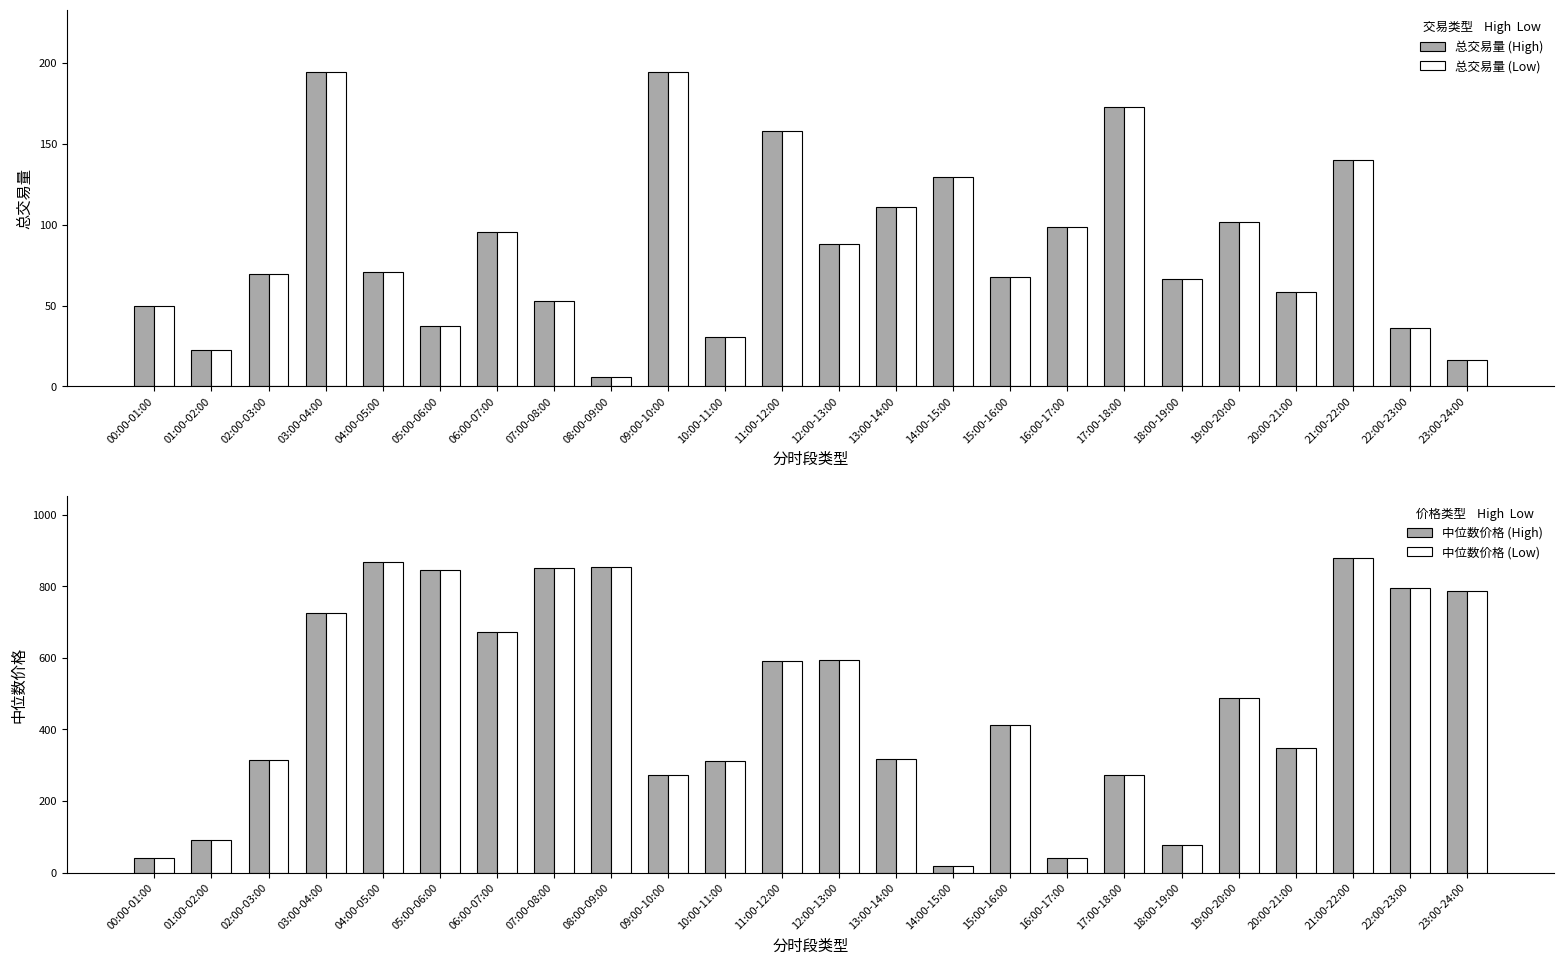

The 中位数价格 (High) series shows 786.9 at 23:00-24:00. True or false?

True